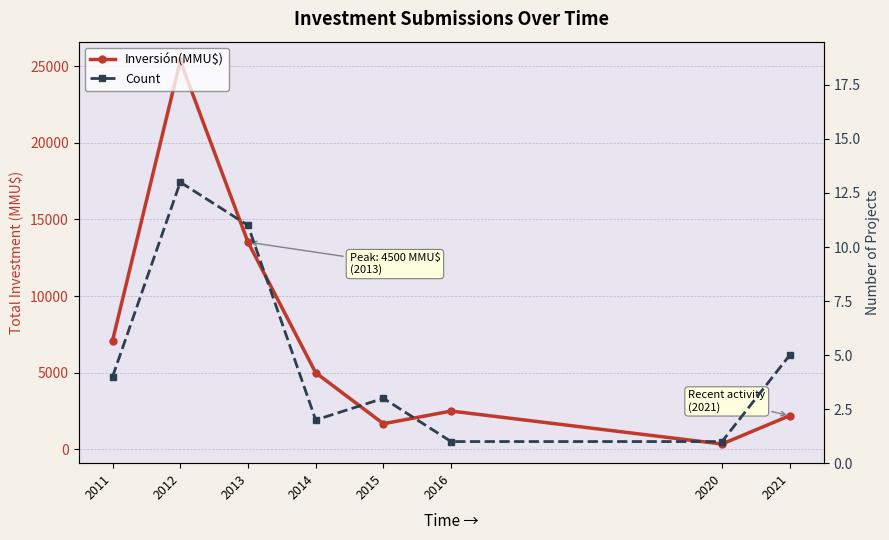

At which label does Inversión(MMU$) reach its minimum?

2020